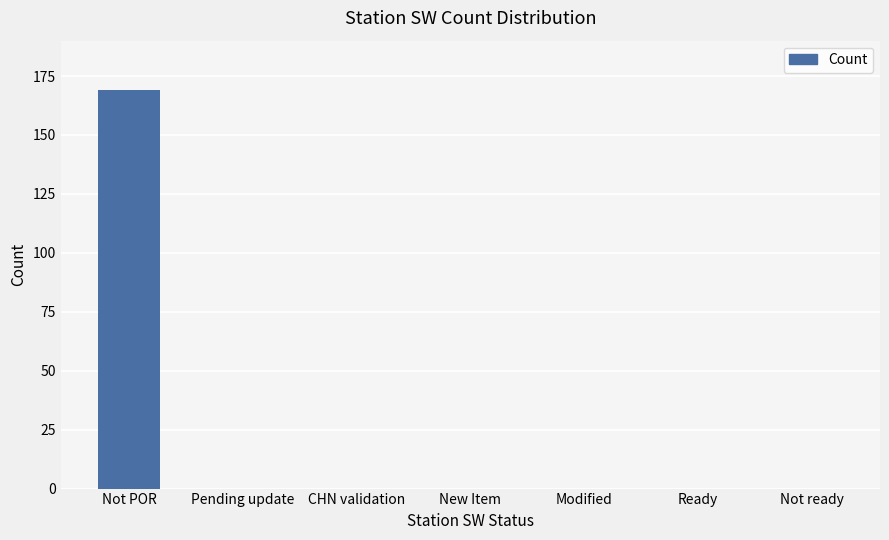

The value at Pending update is 0. True or false?

True